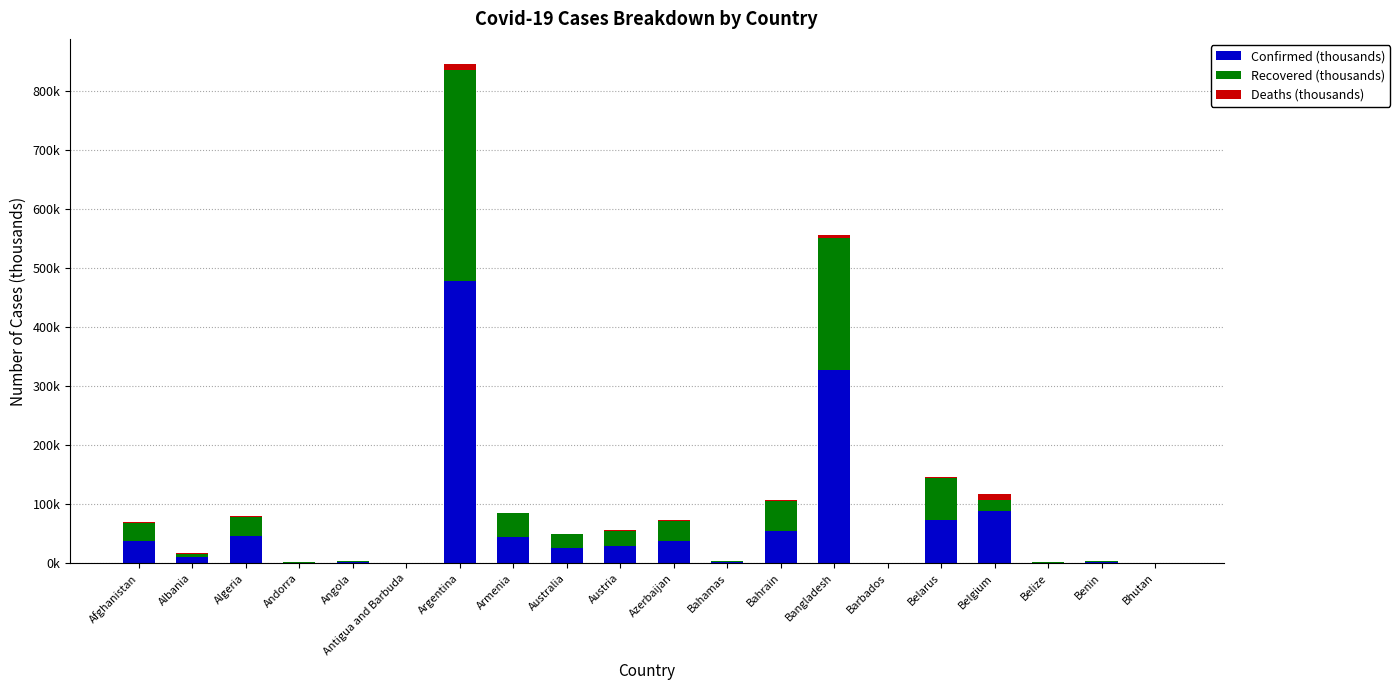

Does the chart contain stacked bars?

Yes